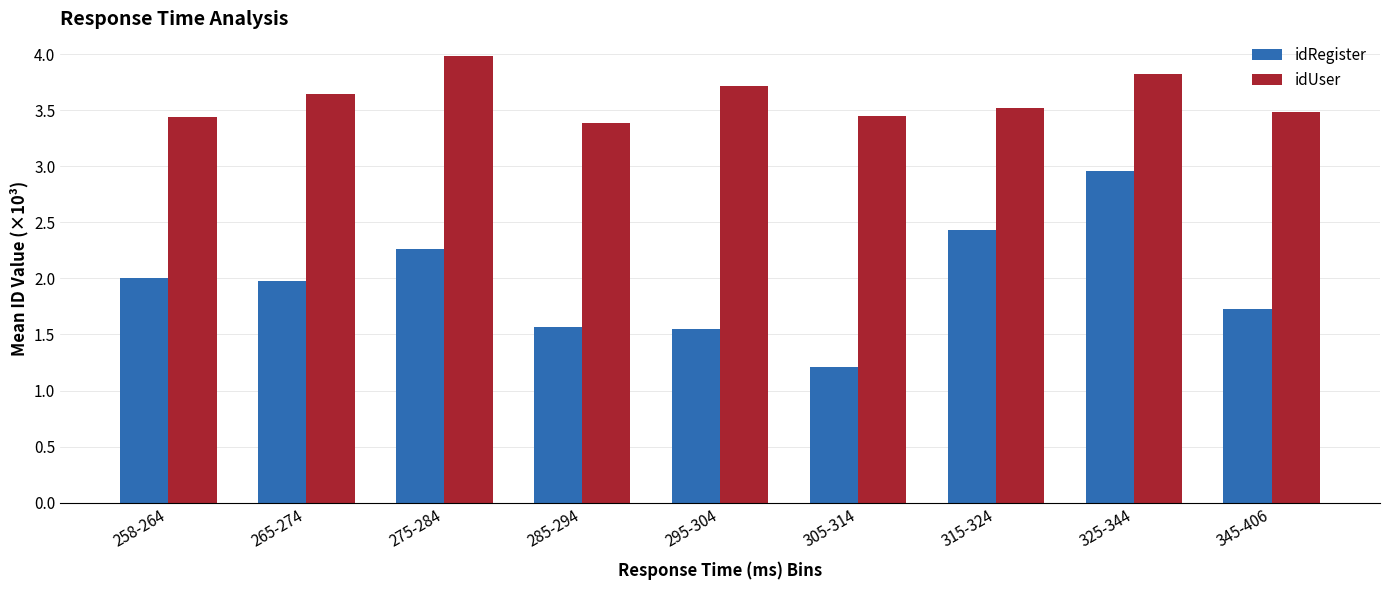

Rank the series at 265-274 from highest to lowest value.

idUser, idRegister